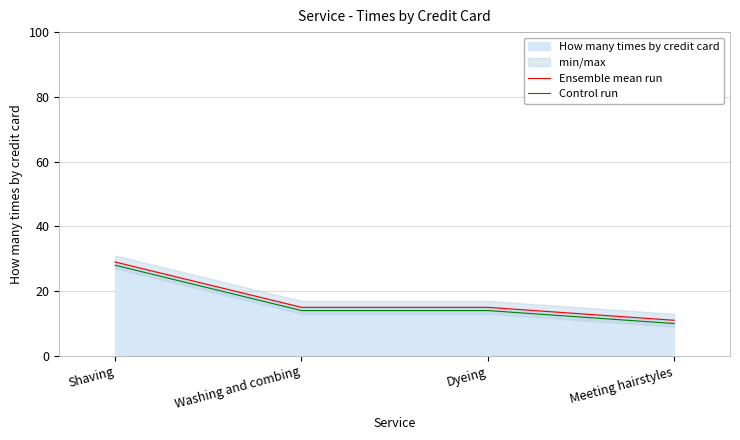

What value does the Ensemble mean run series have at Meeting hairstyles, to the nearest 10?

10